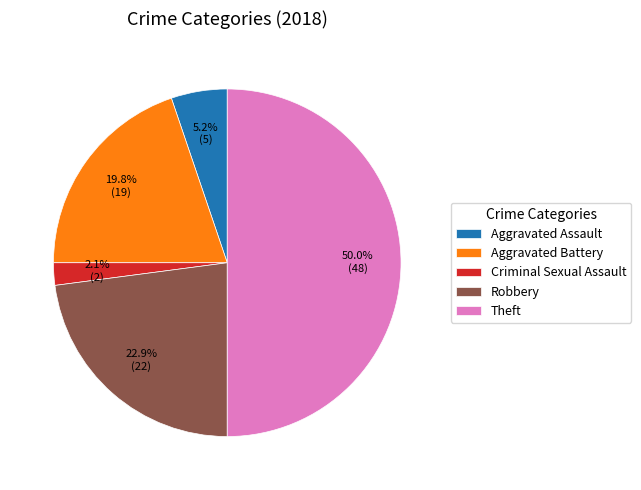

What is the smallest slice in the pie chart?

Criminal Sexual Assault